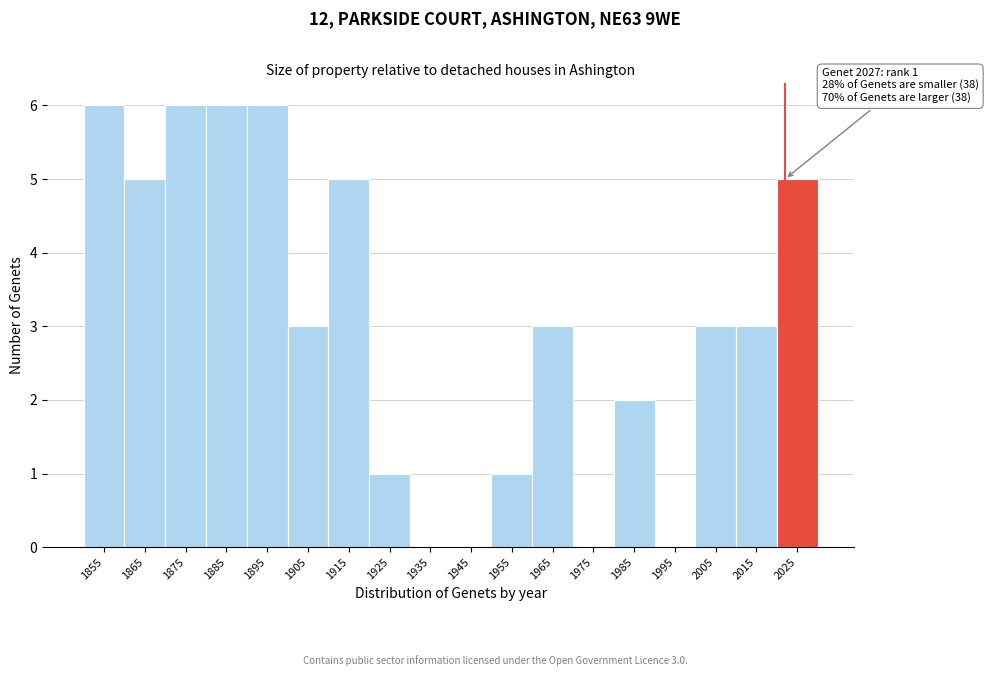

Between 1875 and 1865, which is larger?

1875